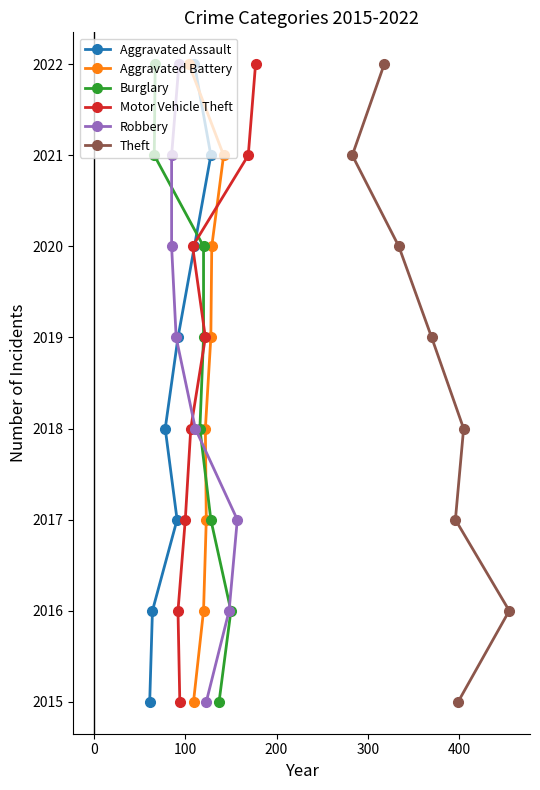

What value does the Motor Vehicle Theft series have at 100?

2017